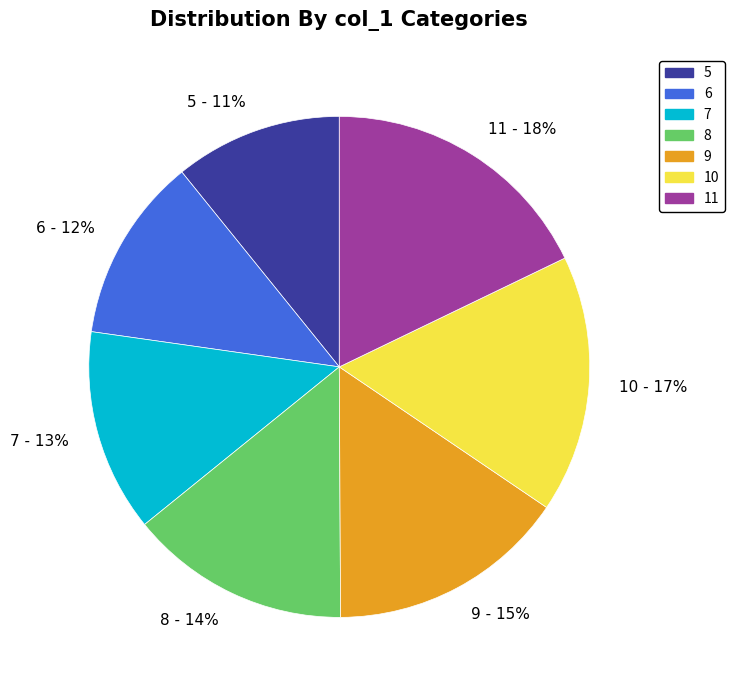

Is it true that 11 is 26% of the pie?

False